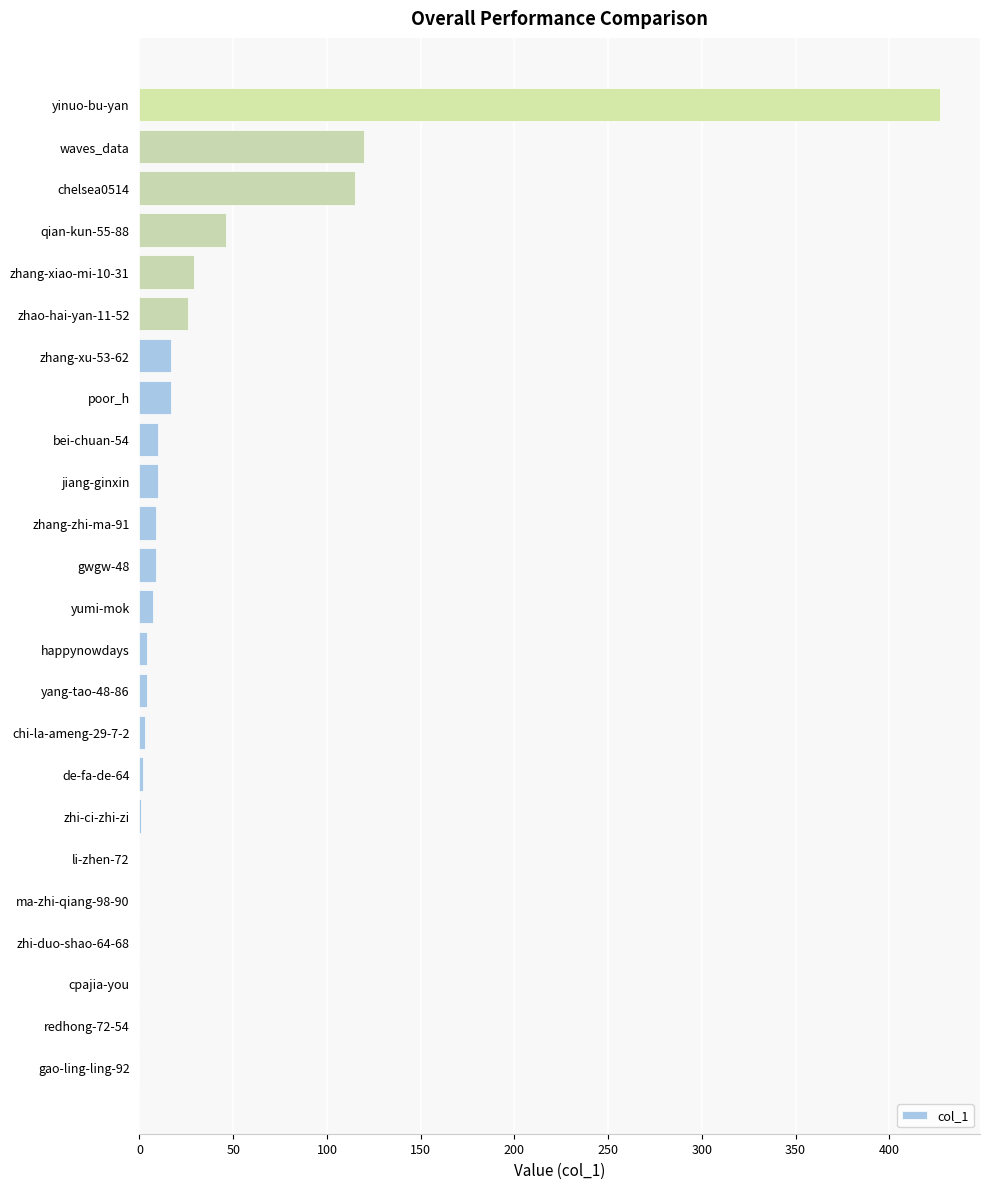

What is the sum of all values?

856